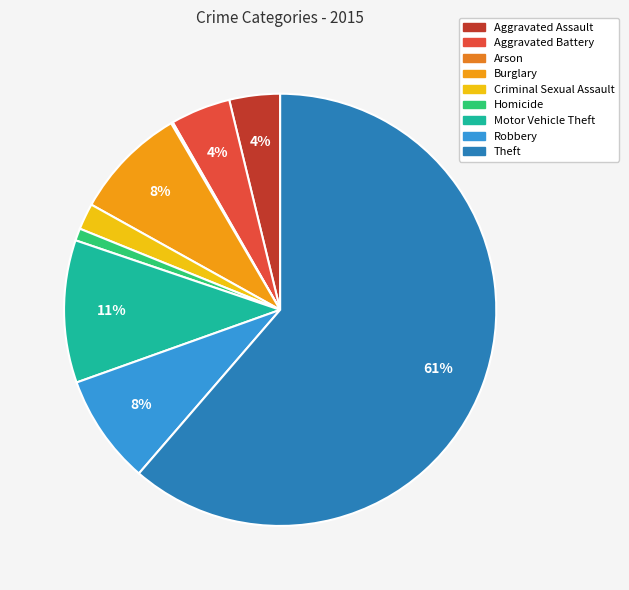

To the nearest percent, what portion does Criminal Sexual Assault represent?

2%